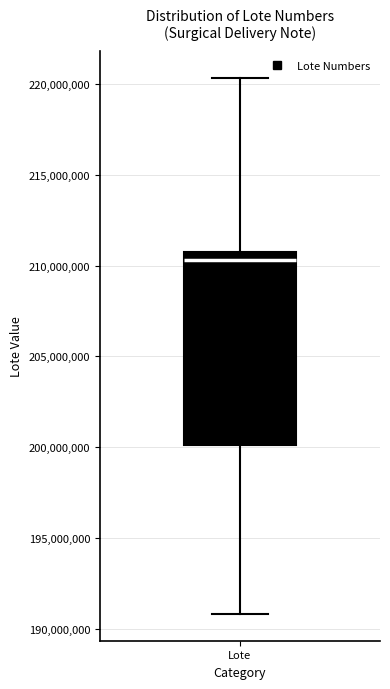

Where does the upper whisker of the box for Lote end on the y-axis? The values are not printed on the chart, so give them approximately, as read against the axis.

220500000